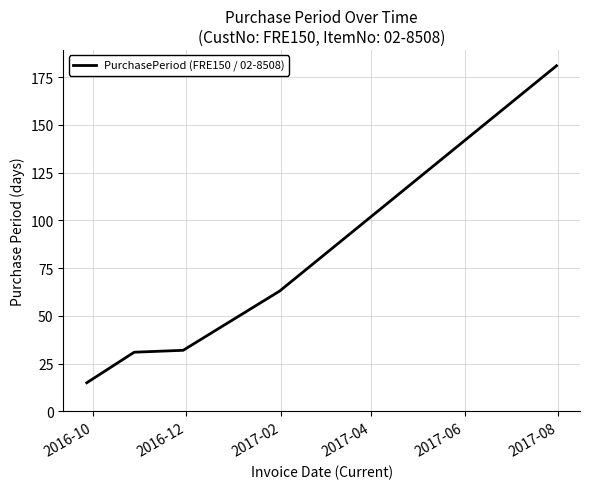

What is the difference between the second highest and second lowest values?

32